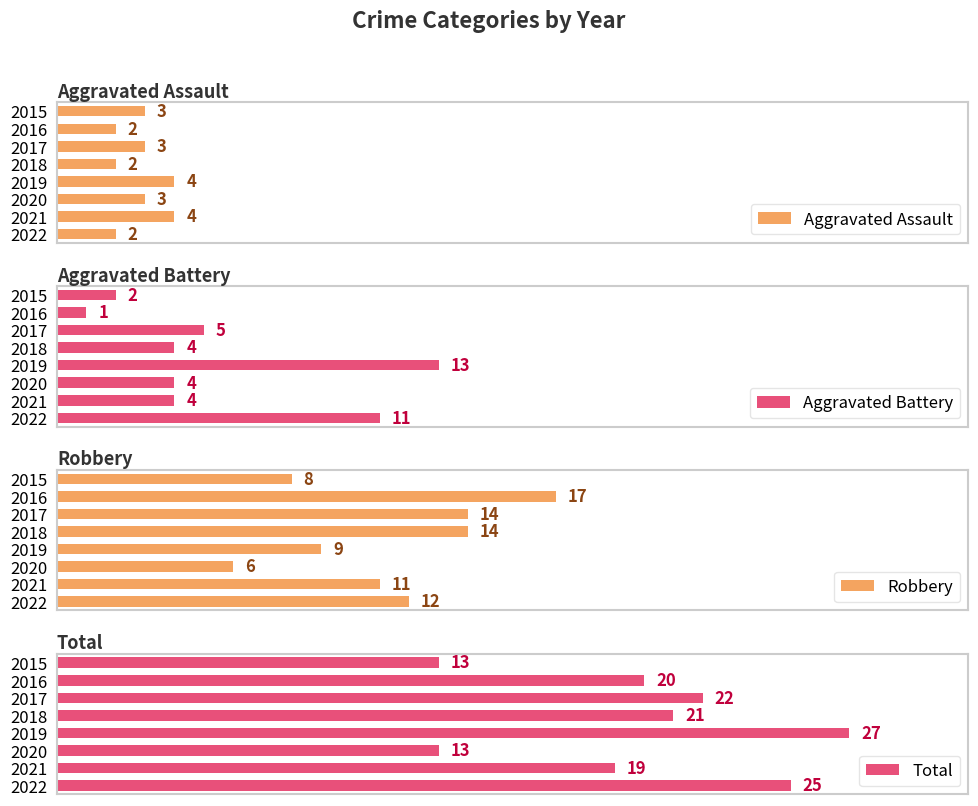

Which series changed the most between 2018 and 2019?

Aggravated Battery